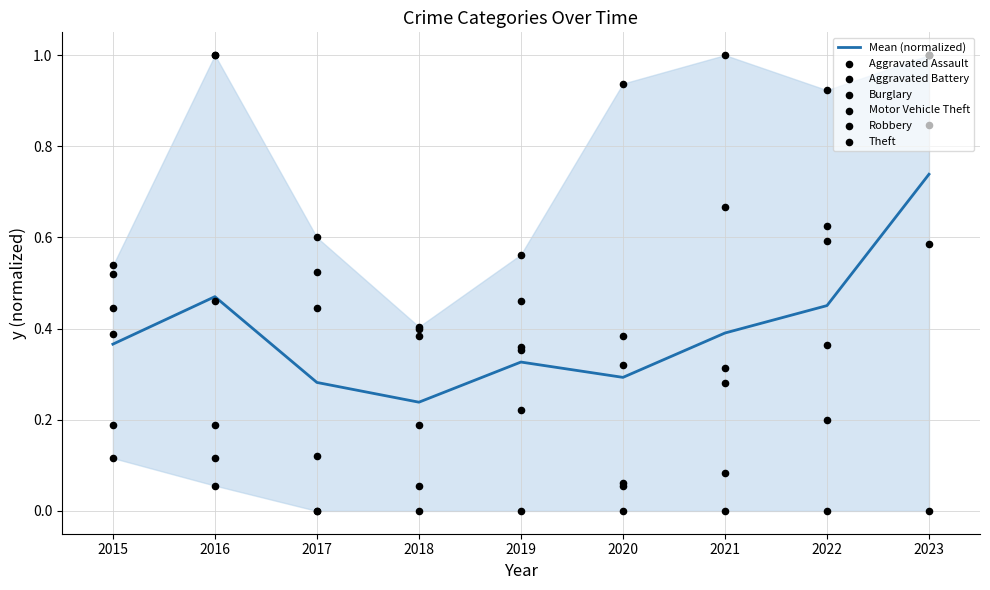

Which series contains the lowest Y value?

Aggravated Assault